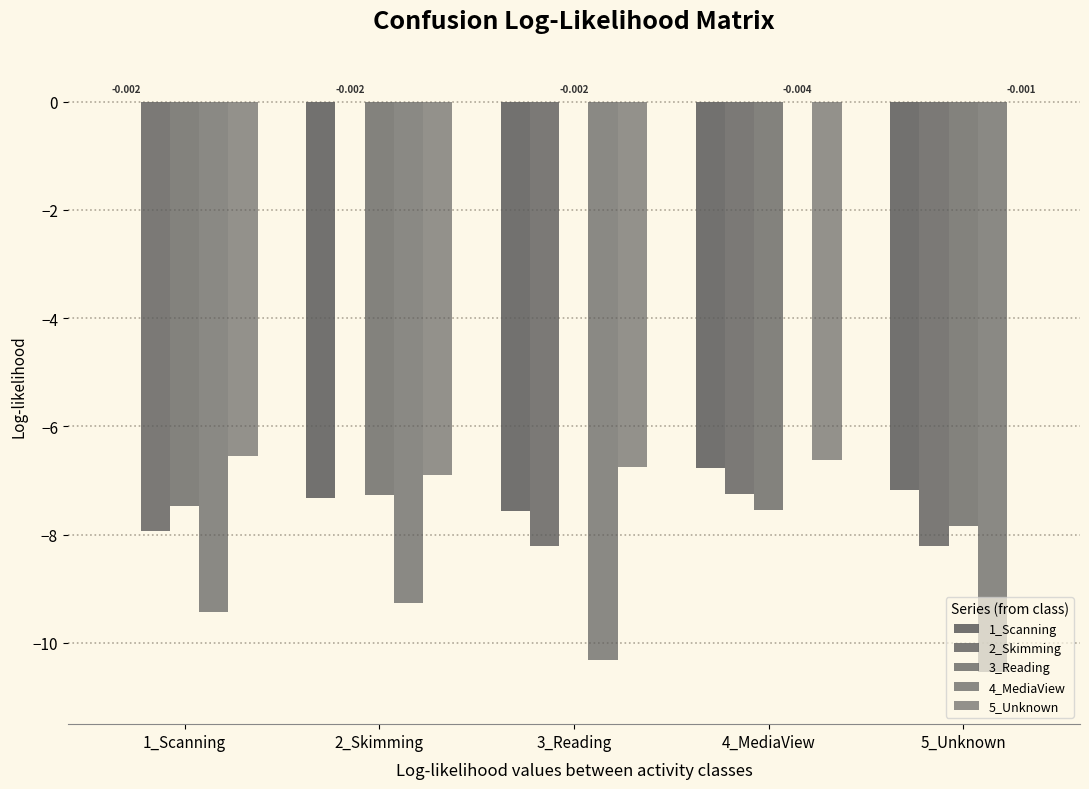

Where does the 2_Skimming series first go above -7?

2_Skimming